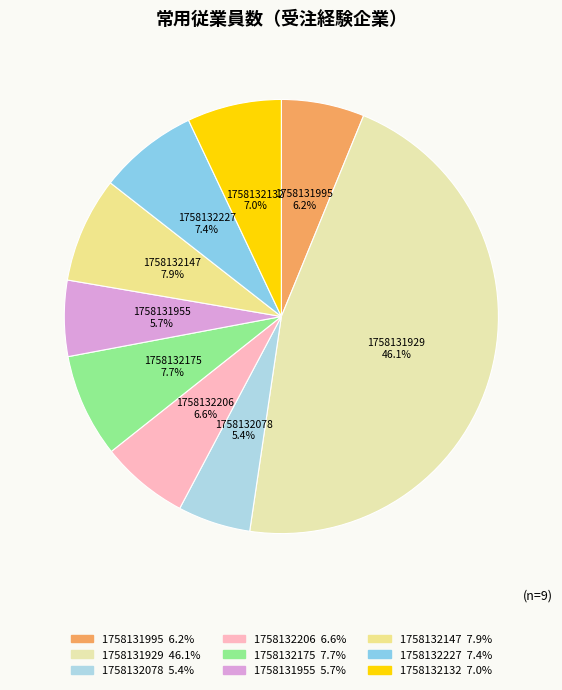

Combined, what portion of the pie is 1758132175 and 1758132078?

13.1%